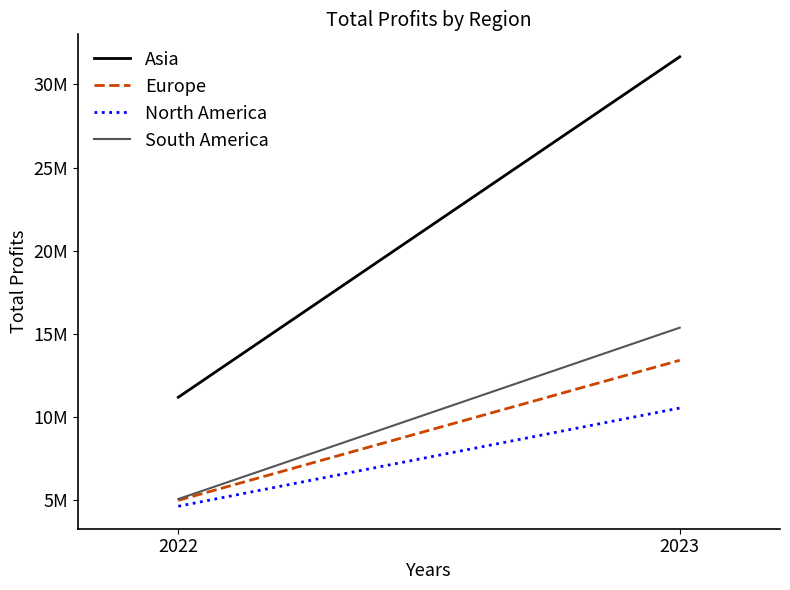

Count the South America values in the range 5029530 to 15351588.

2